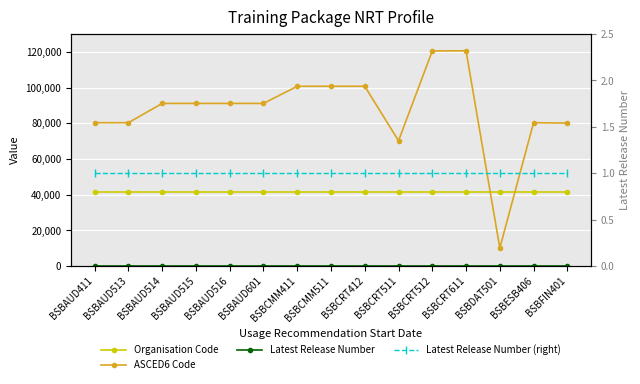

True or false: Latest Release Number and Organisation Code cross at least once.

False